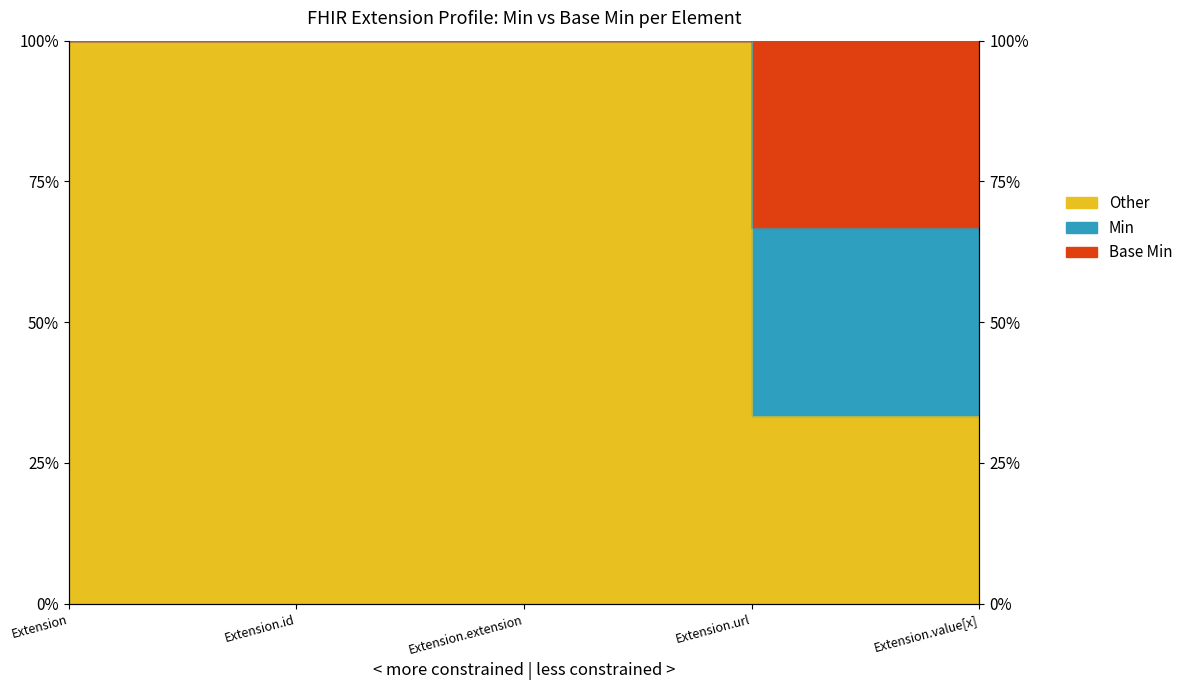

True or false: Min has more than 2 points higher than both neighbors.

False